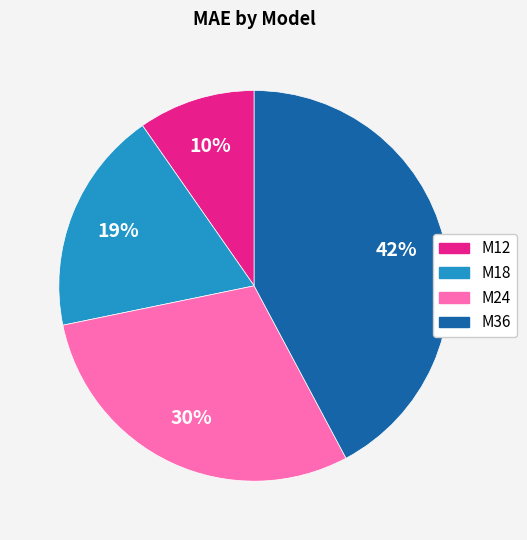

What percentage is the M36 slice, to the nearest percent?

42%